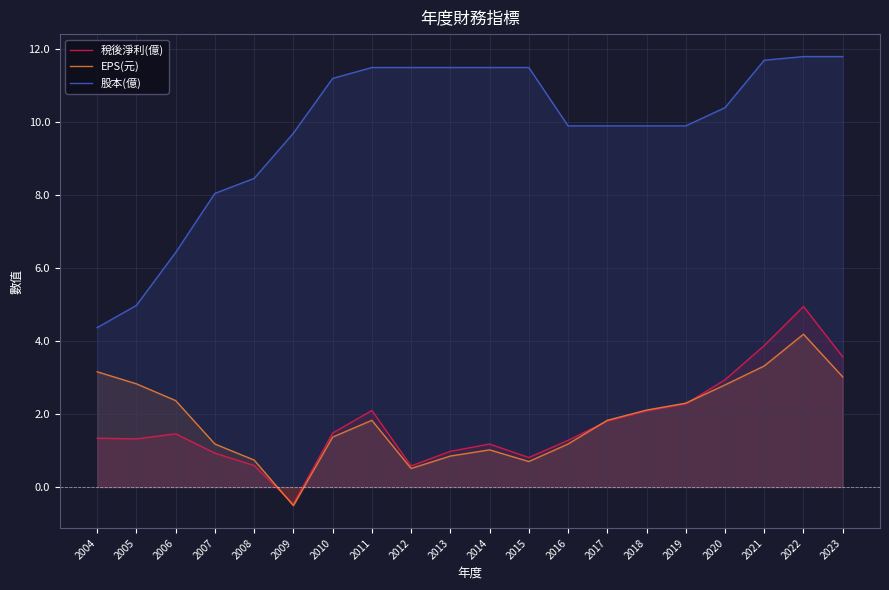

How many categories are shown in the chart?

20